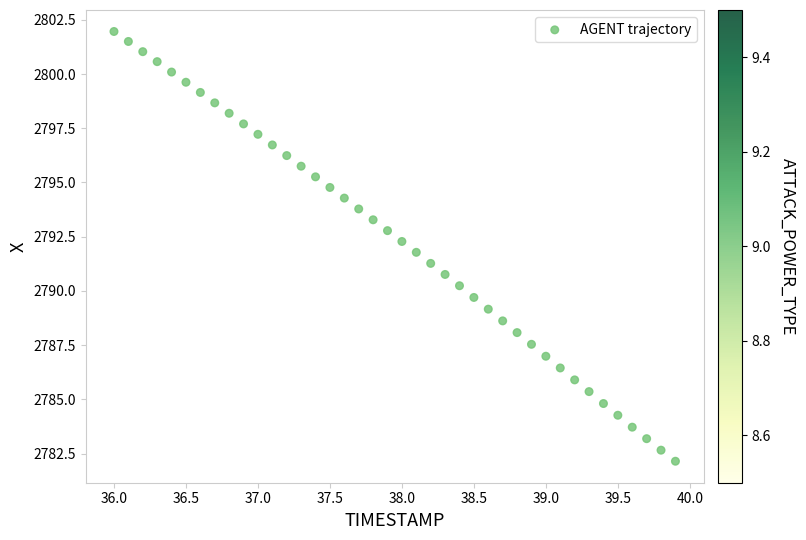

What is the range of X values (max minus min)?

3.9